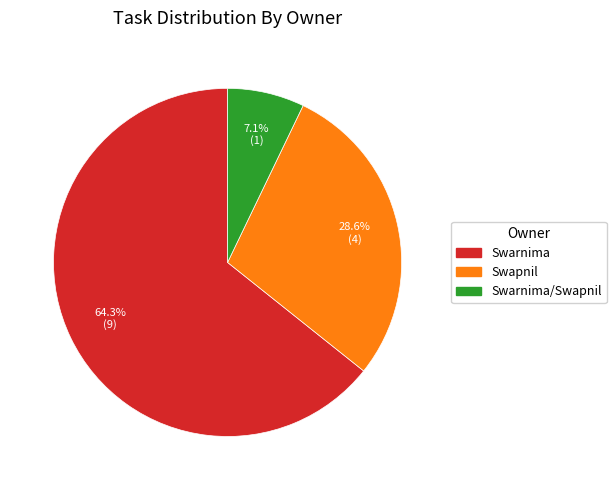

Is there a majority slice in this chart?

Yes